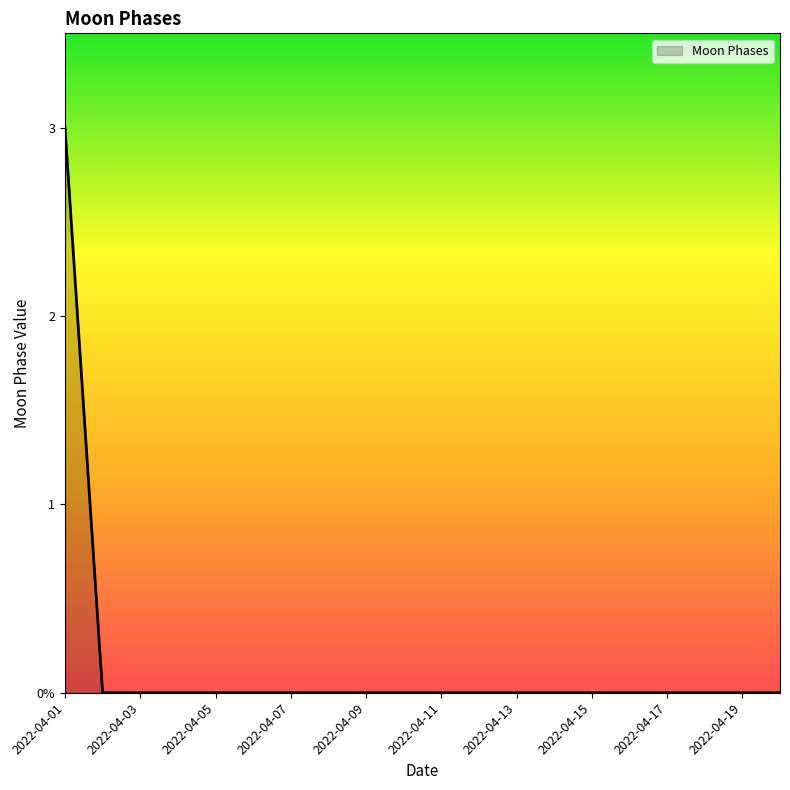

Does the chart display data point markers on the line(s)?

No